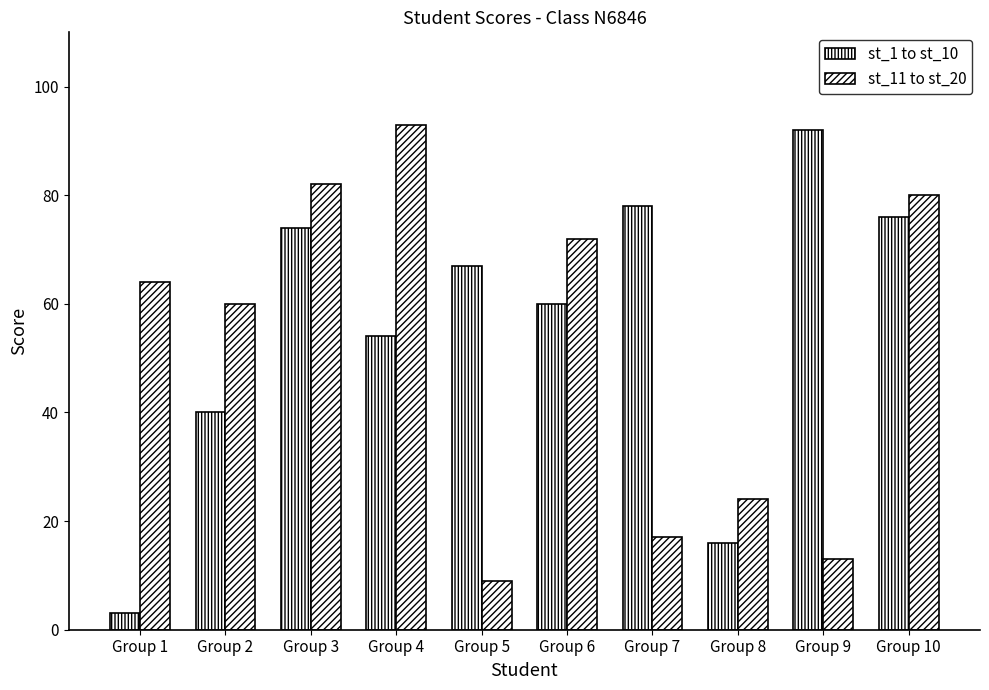

Which has a higher value, Group 1 or Group 4?

Group 4